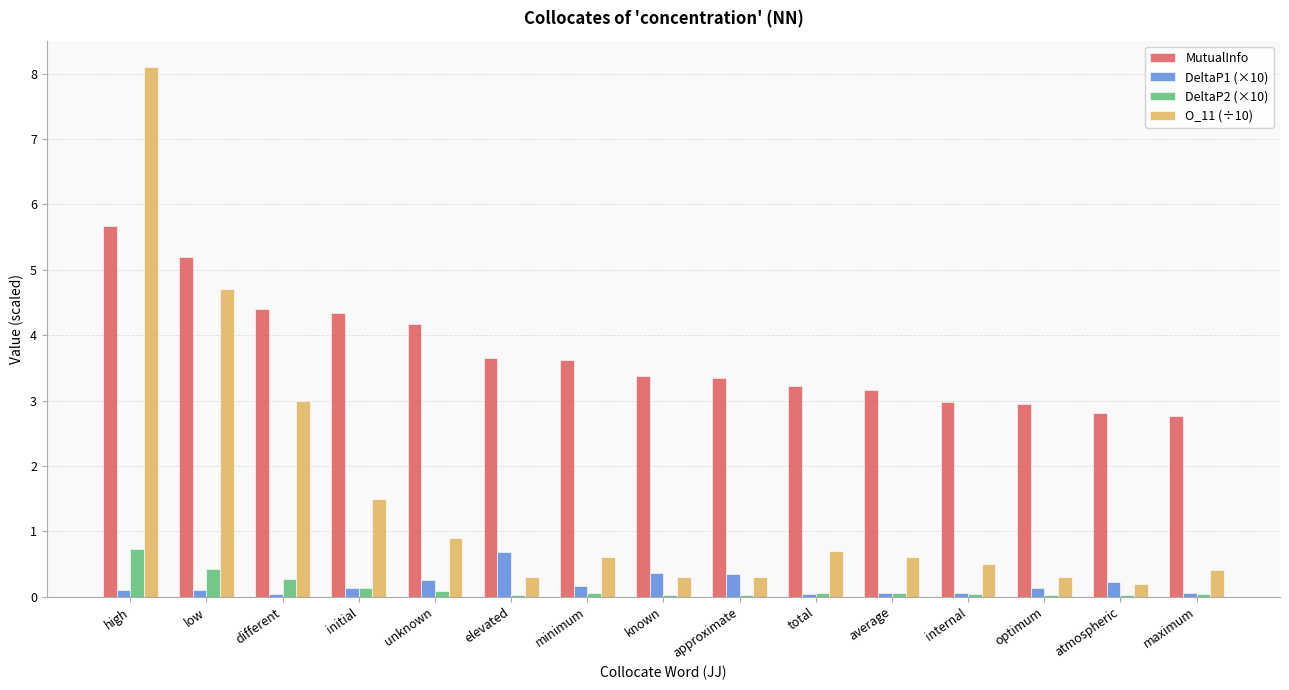

Which series has the largest total across all categories?

MutualInfo